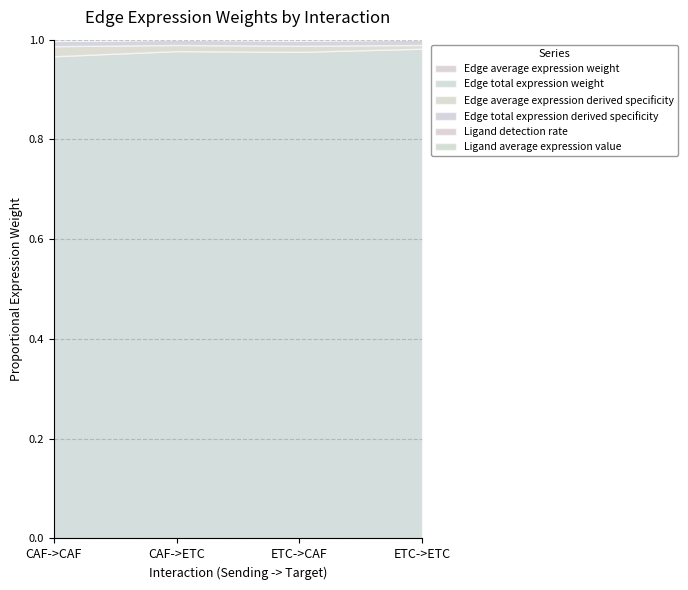

At which category is the sum across all series the highest?

CAF->ETC